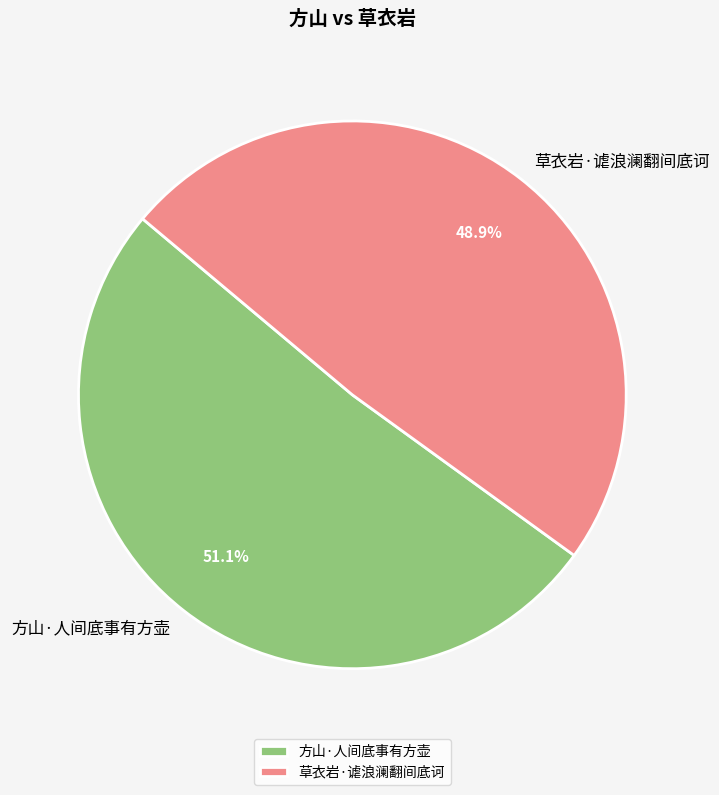

Is there a majority slice in this chart?

Yes